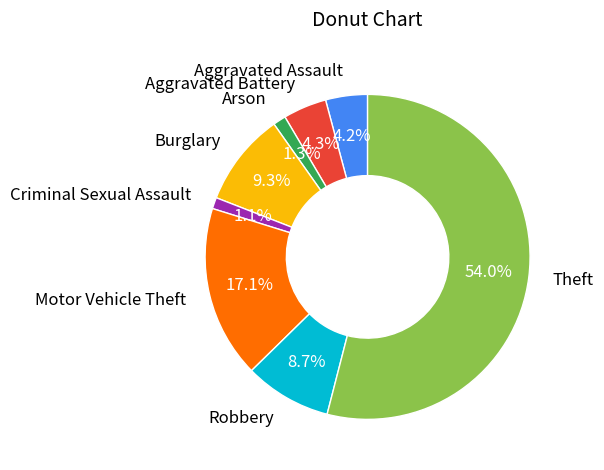

What percentage is the Aggravated Assault slice, to the nearest percent?

4%